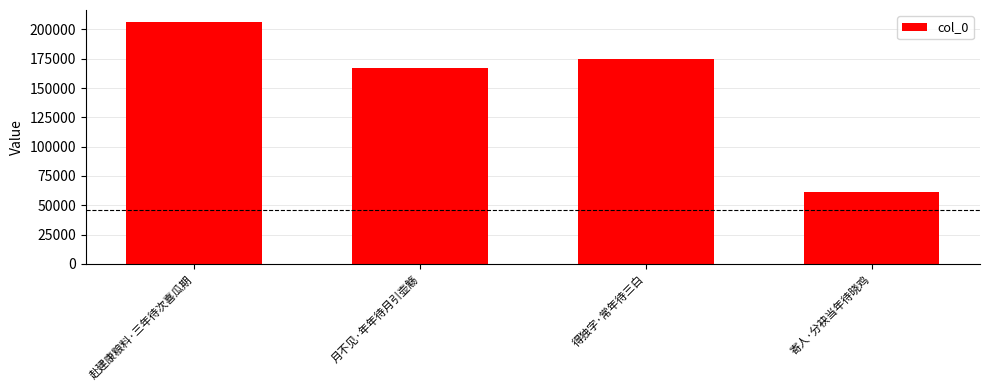

Is it true that the value at 得独字·常年待三白 is 102883?

False